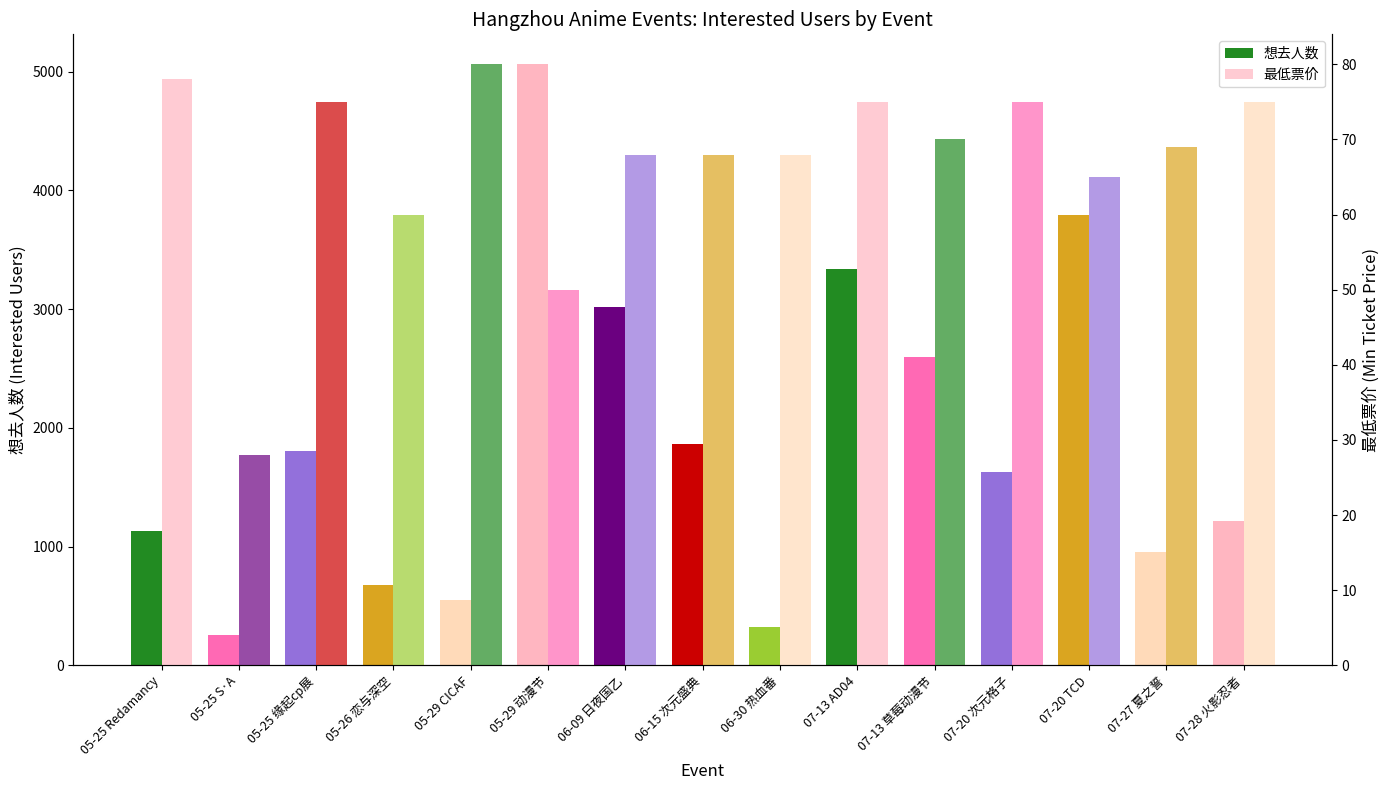

What is the total value across all series at 07-27 夏之誓?

1022